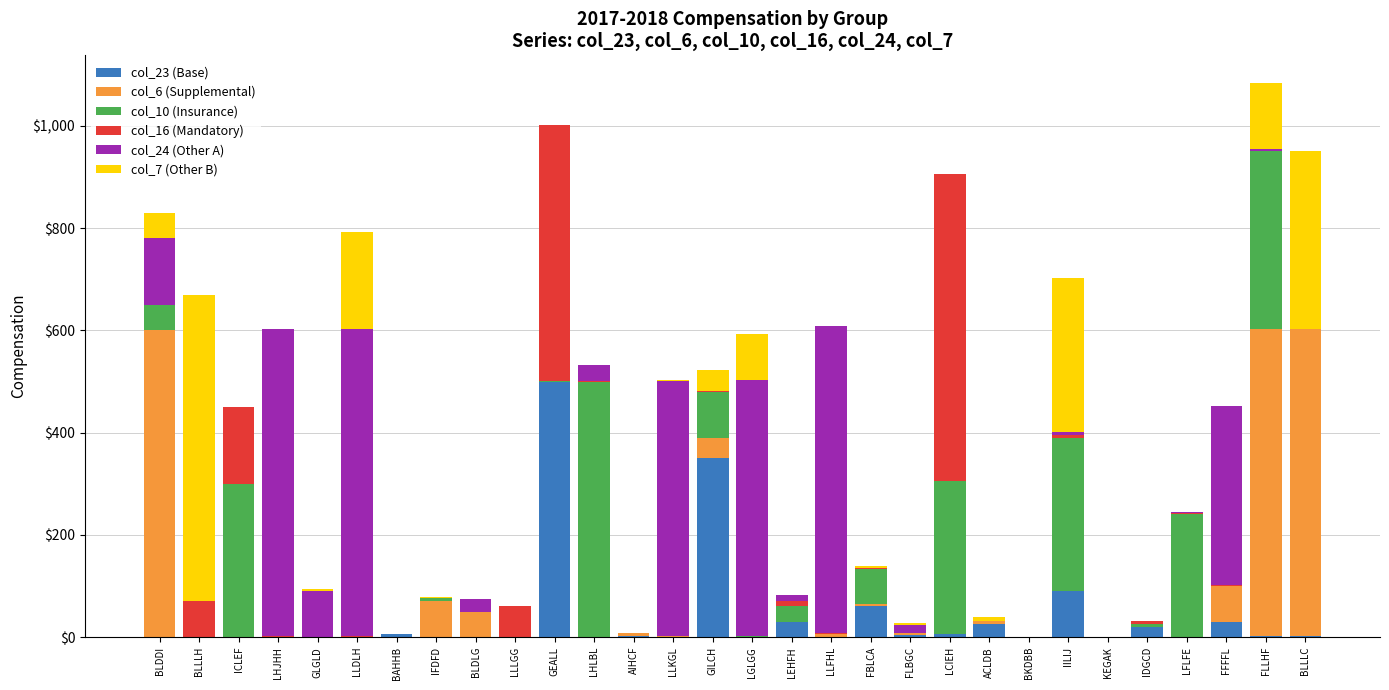

What are all the series names shown in the legend?

col_23 (Base), col_6 (Supplemental), col_10 (Insurance), col_16 (Mandatory), col_24 (Other A), col_7 (Other B)